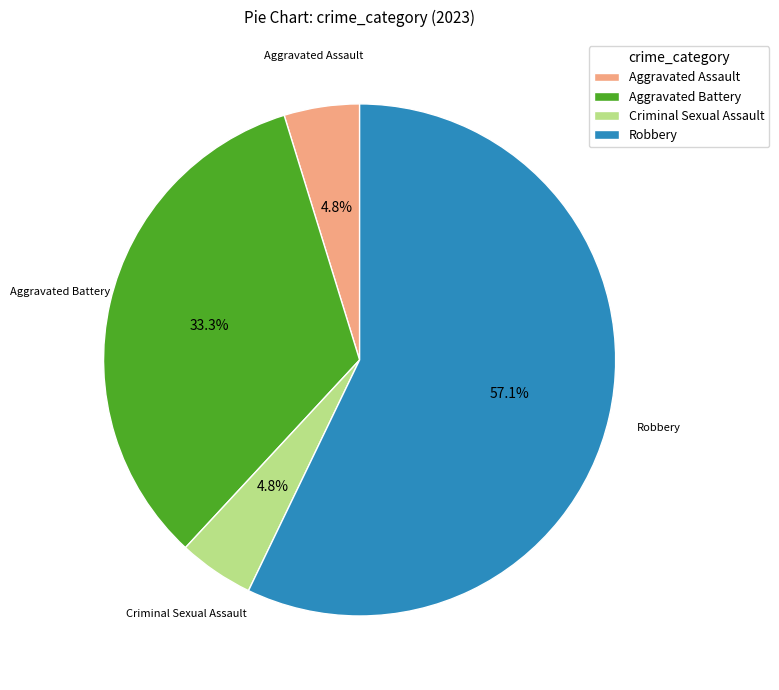

What is the total percentage of Criminal Sexual Assault and Robbery?

61.9%